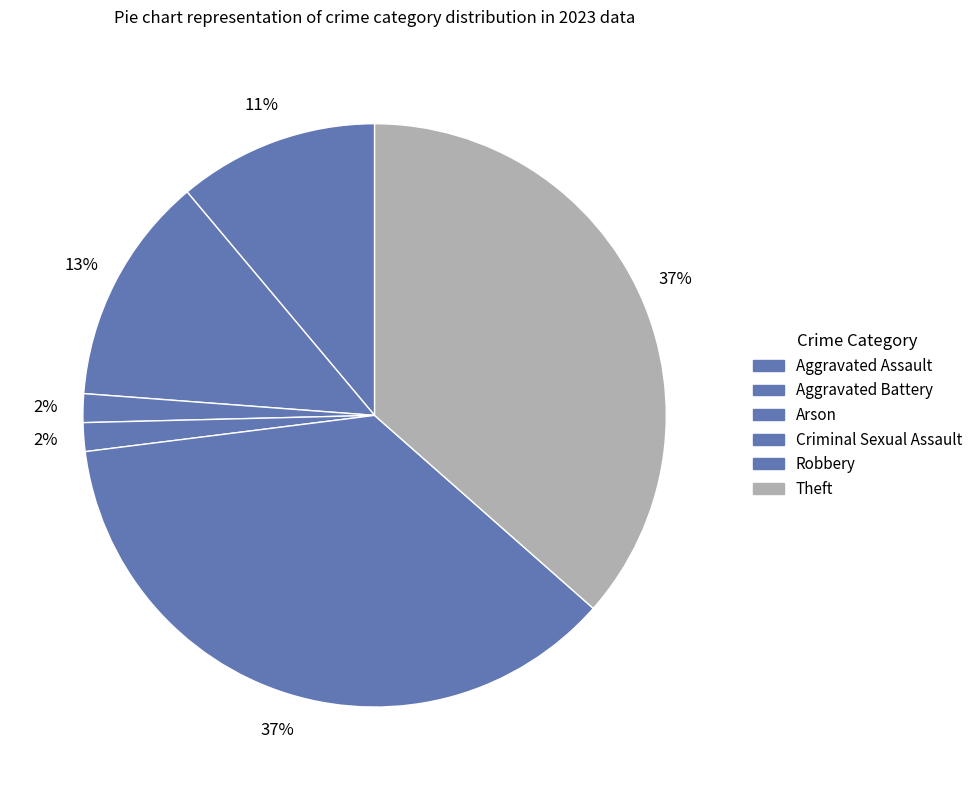

Count the number of slices in the pie.

6